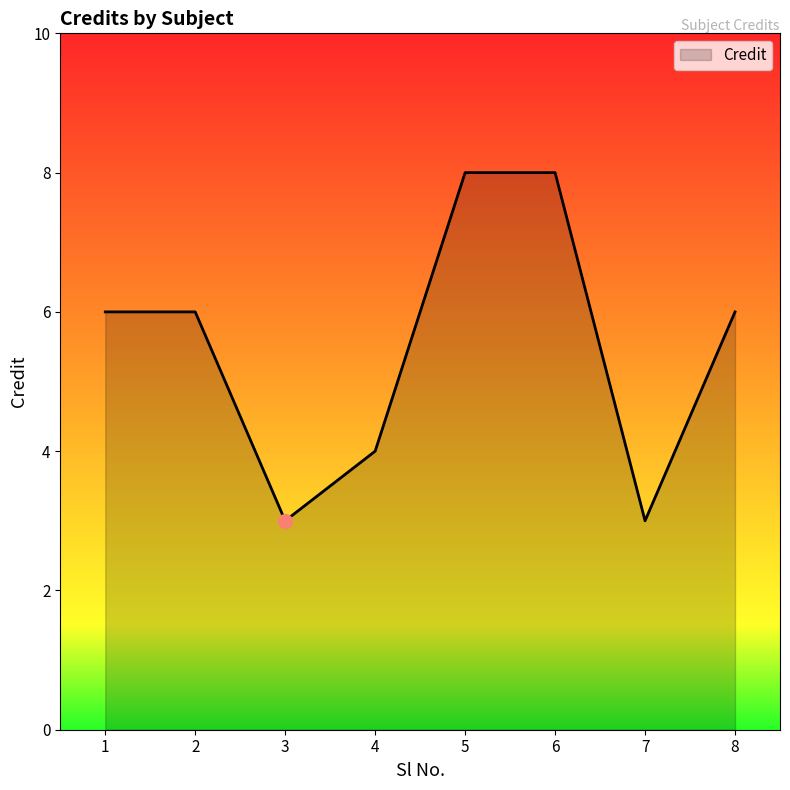

Reading left to right, list all the values displayed in this chart.

6	6	3	4	8	8	3	6